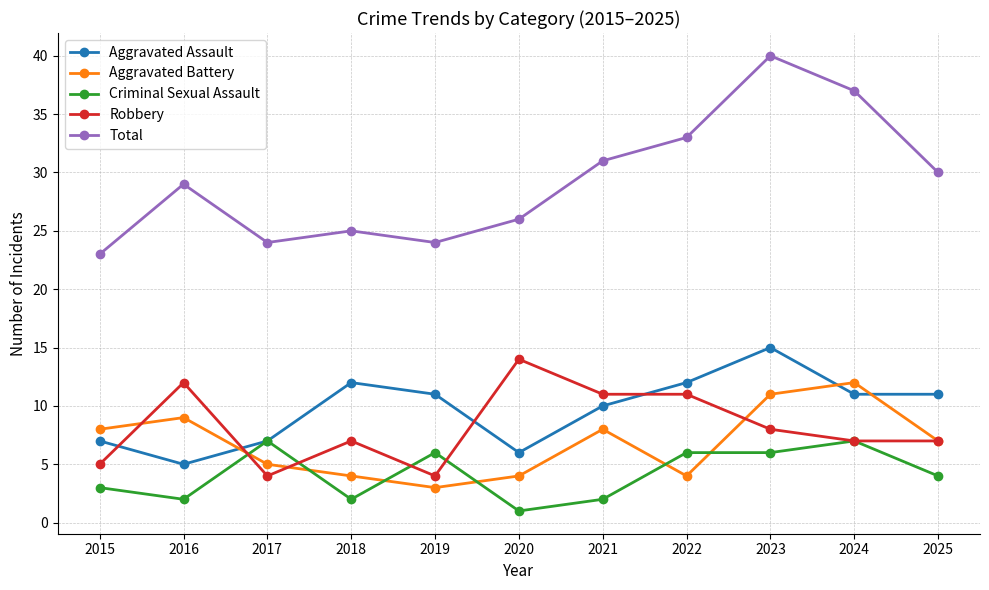

How many intersections are there between Criminal Sexual Assault and Aggravated Battery?

6